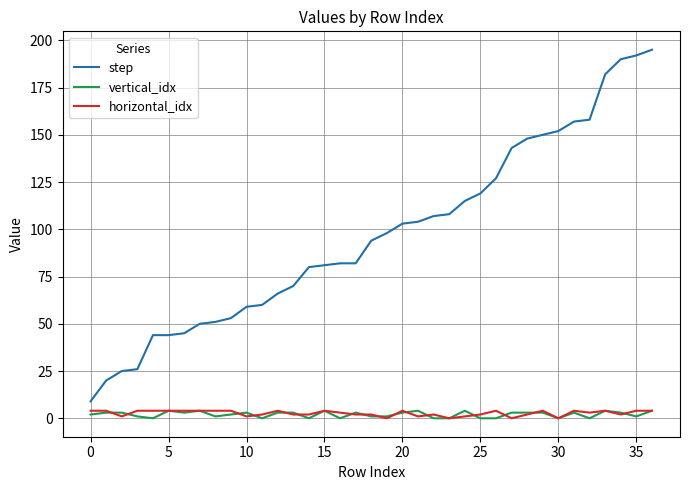

Which series has the largest range (max minus min)?

step